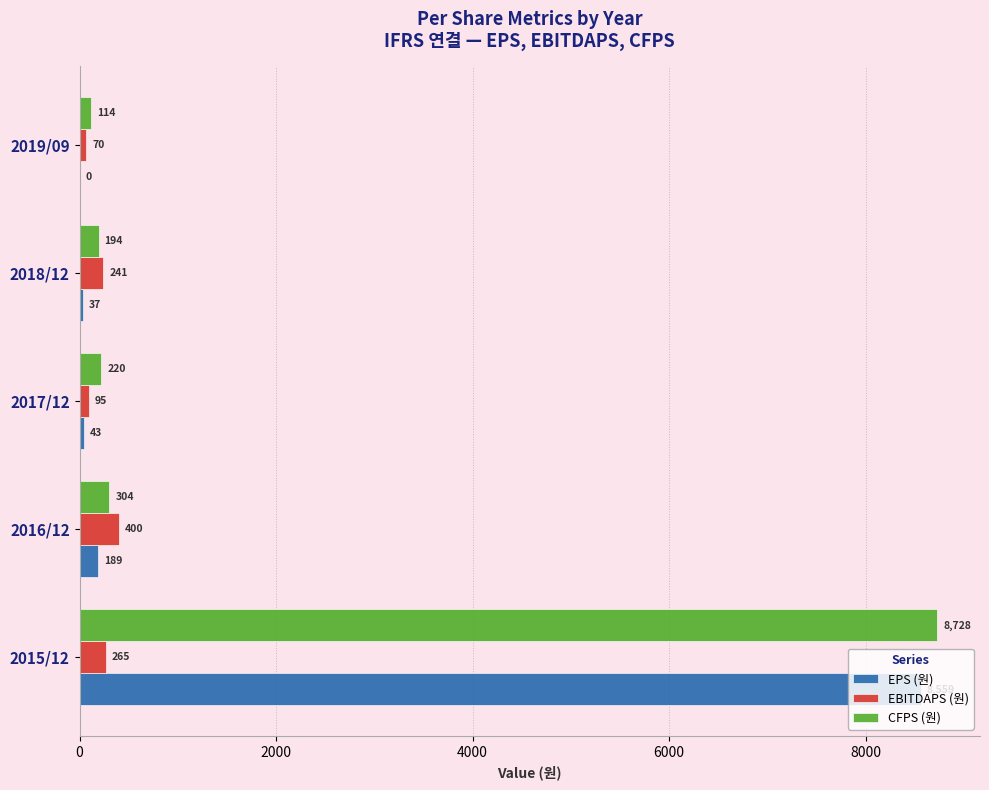

Which category has the highest value across all series?

2015/12